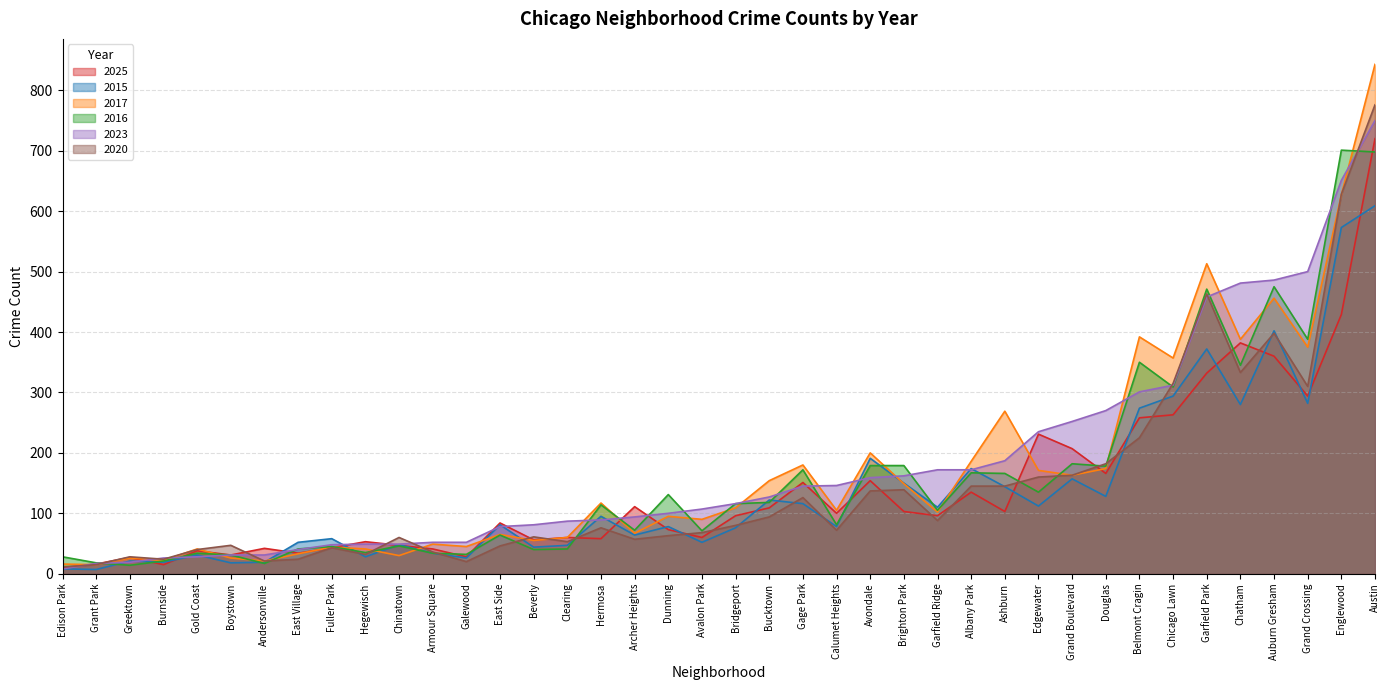

Which category has the highest value in the 2015 series?

Austin